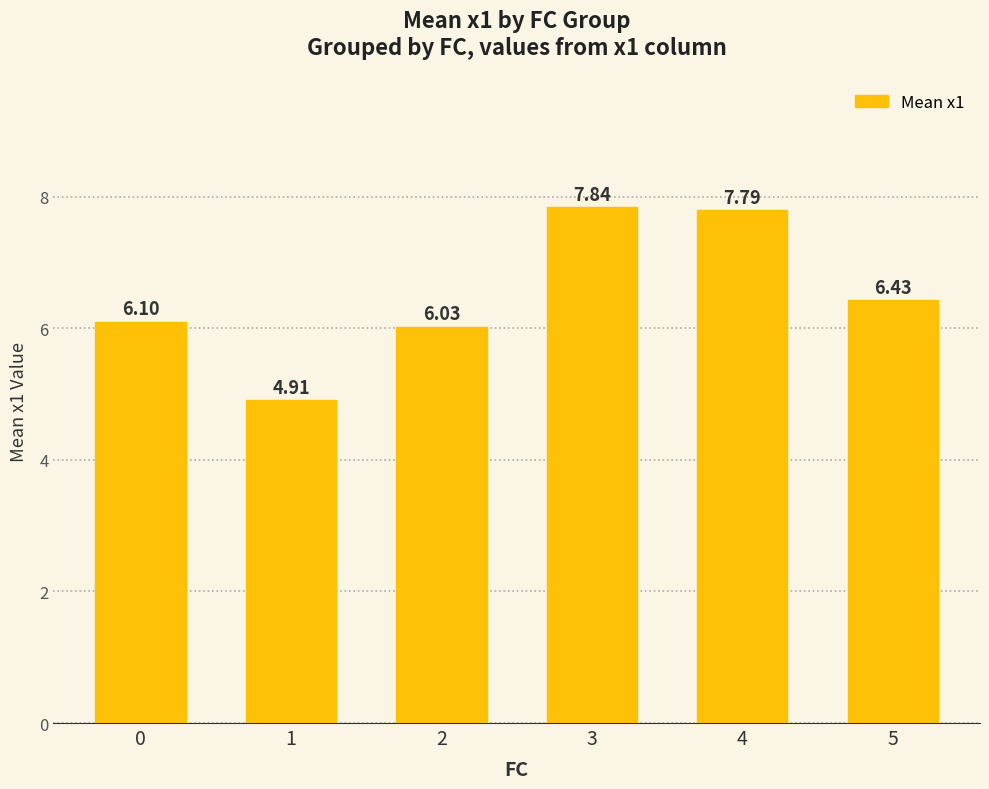

Rank the categories by value from lowest to highest.

1, 2, 0, 5, 4, 3